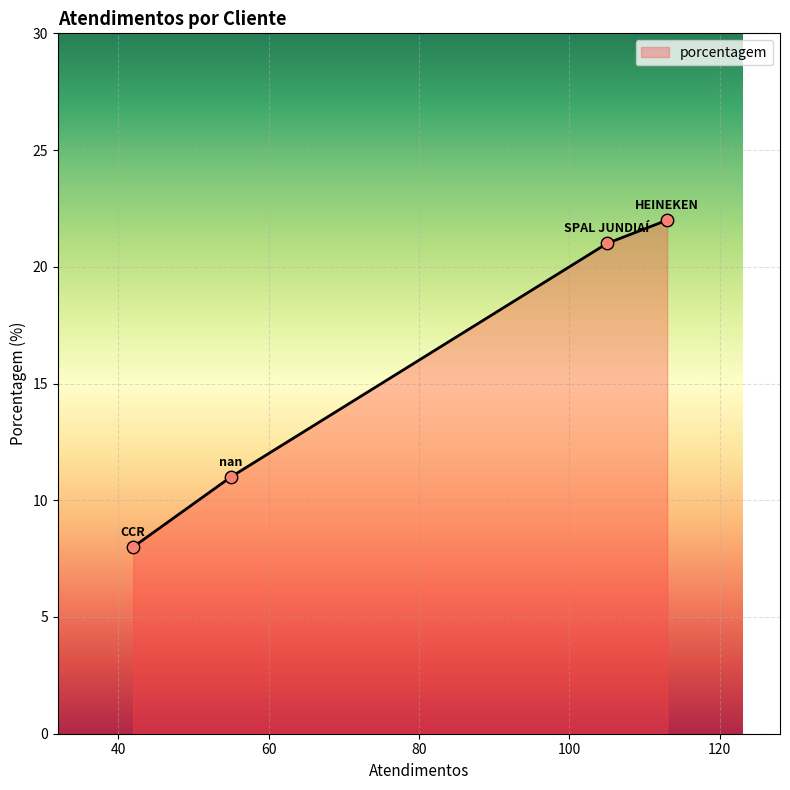

What is the sum of all values?

62